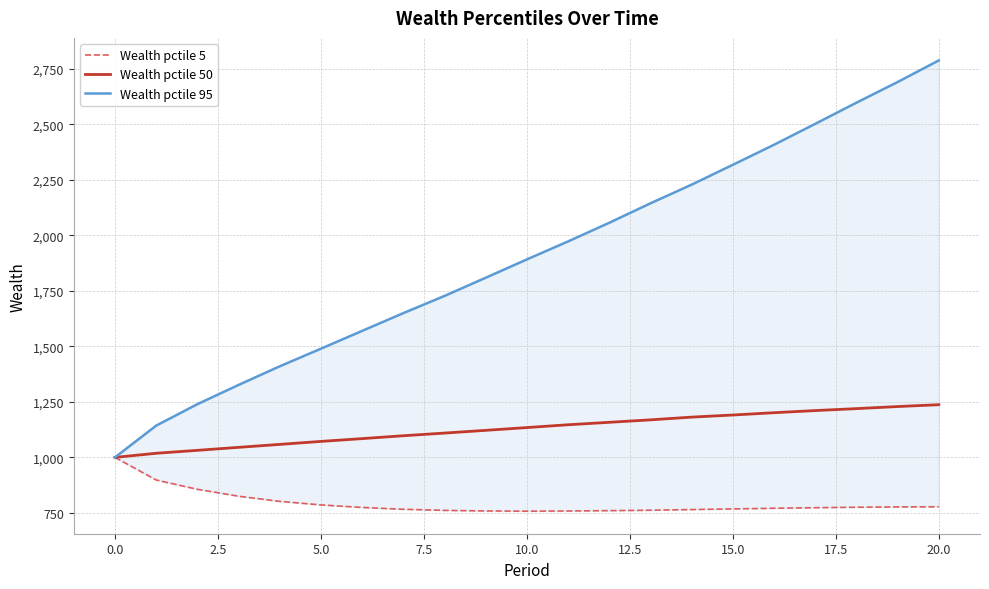

Which series has the widest spread of values?

Wealth pctile 95